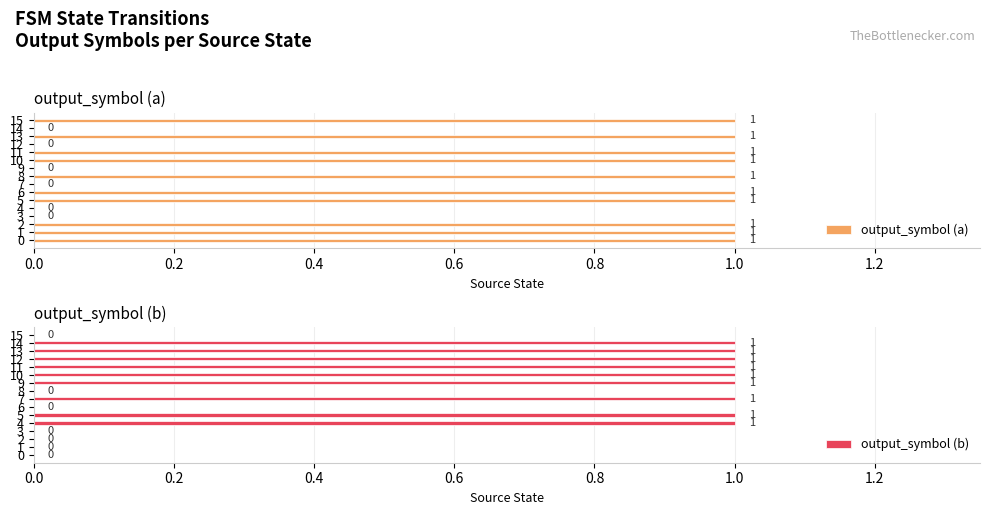

What are all the series names shown in the legend?

output_symbol (a), output_symbol (b)